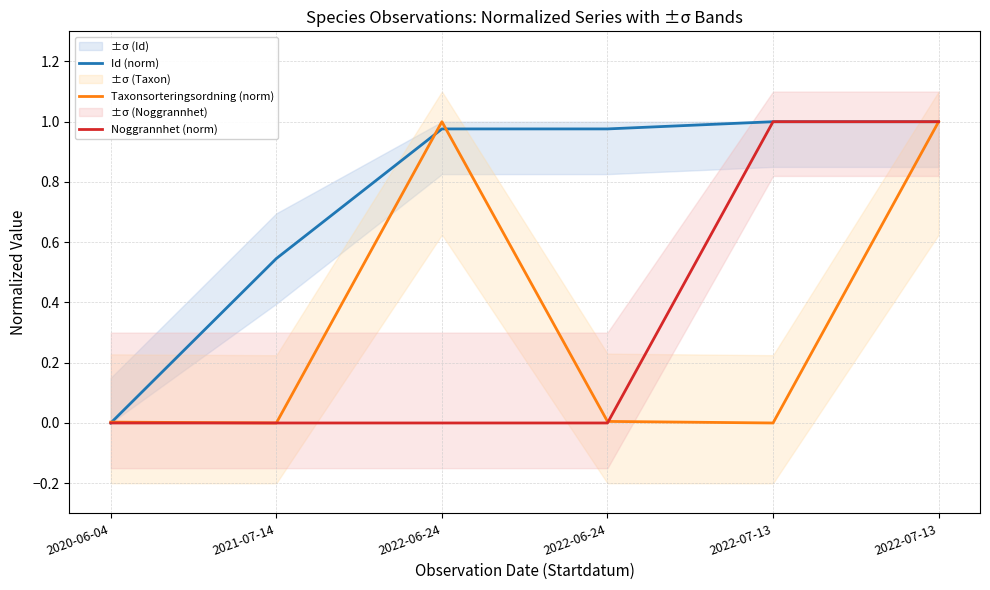

What is the difference between the highest and lowest values at 2022-07-13?

1.0